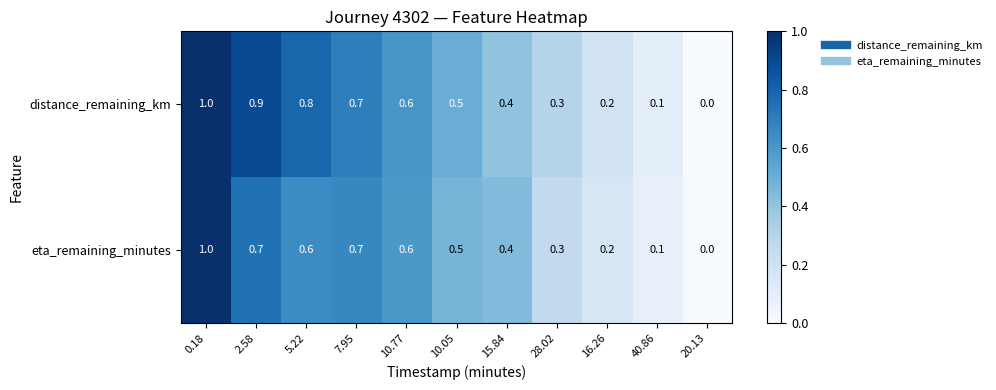

Which series has the largest total across all categories?

distance_remaining_km